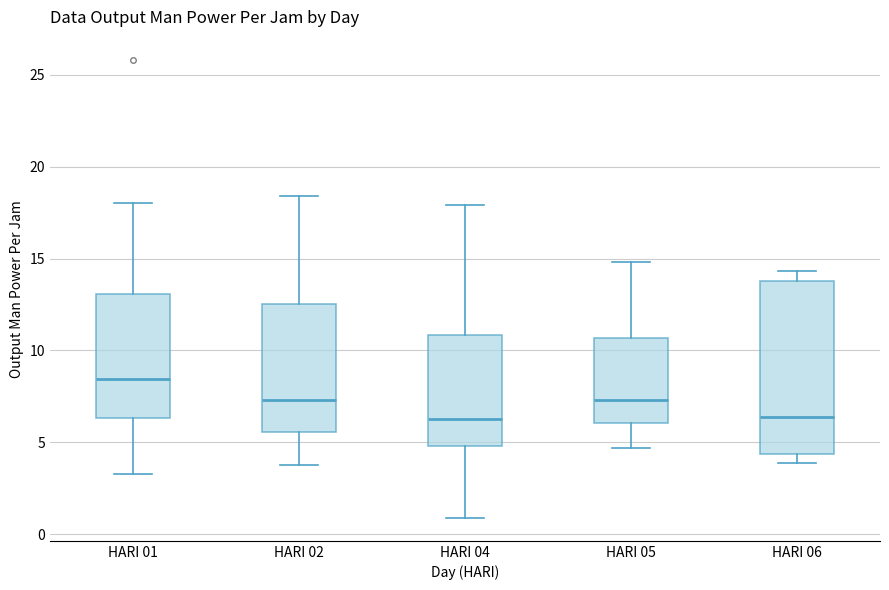

Where is the upper edge of the box for HARI 01 on the y-axis? The values are not printed on the chart, so give them approximately, as read against the axis.

13.0